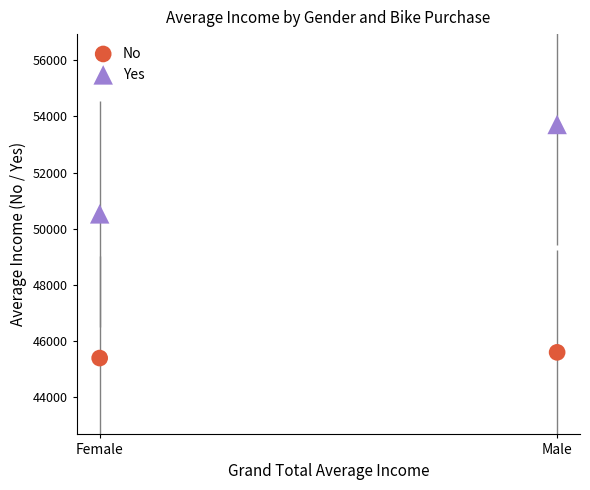

Across all data points, what is the average Y value?

48803.4